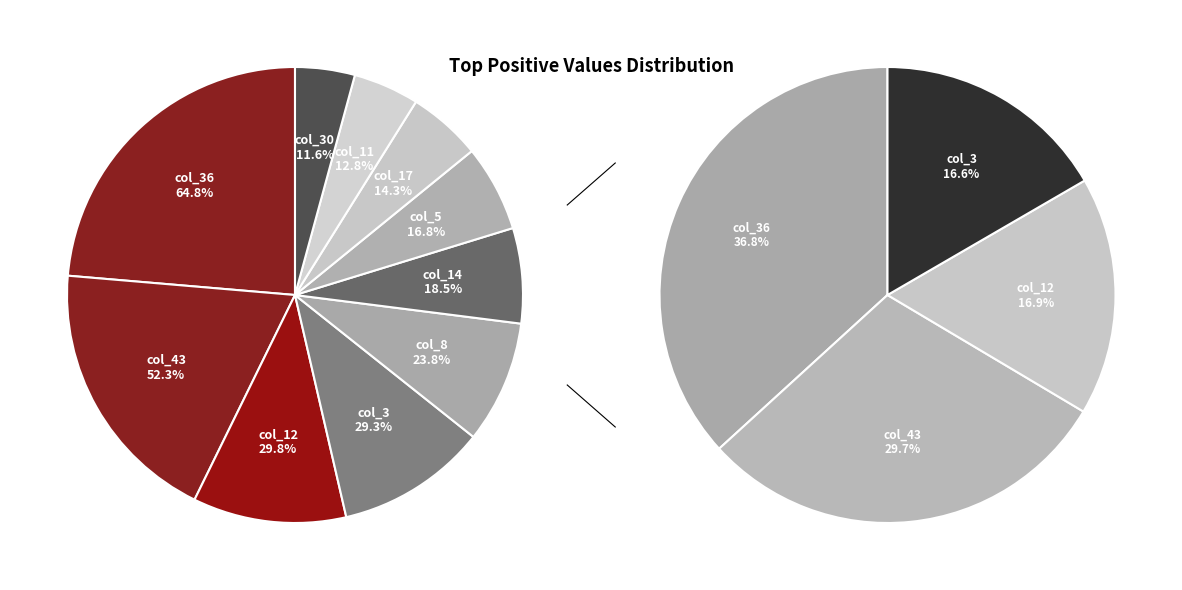

Which slice is the largest?

col_36